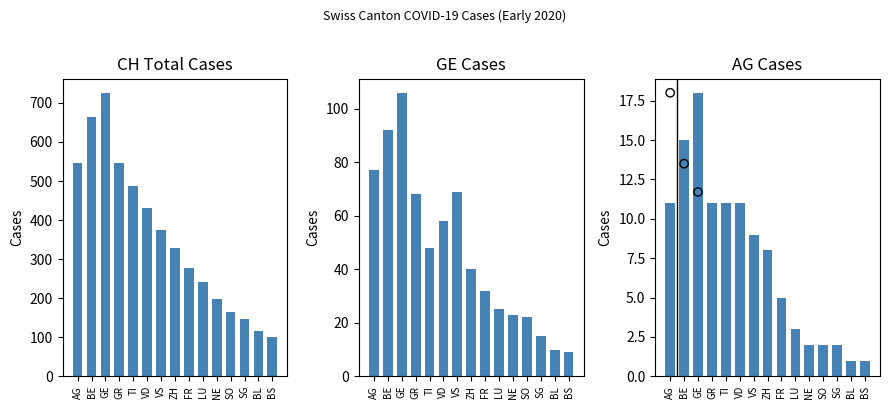

Which series has the largest total across all categories?

CH